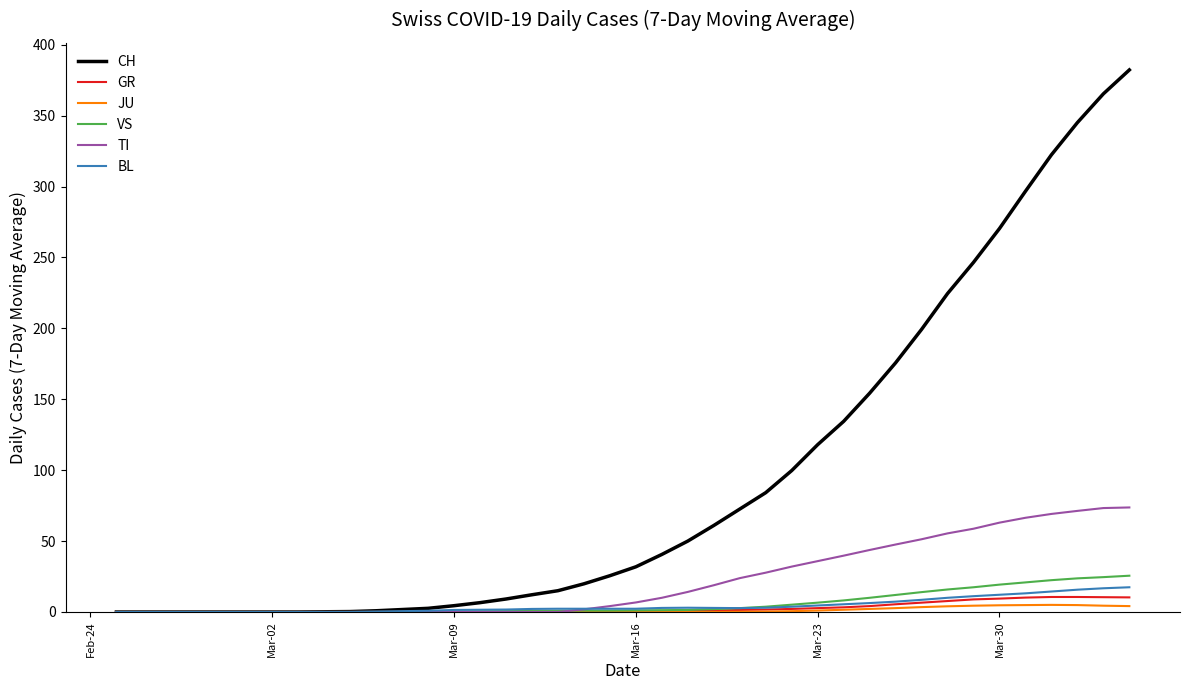

Which series has the largest total across all categories?

CH